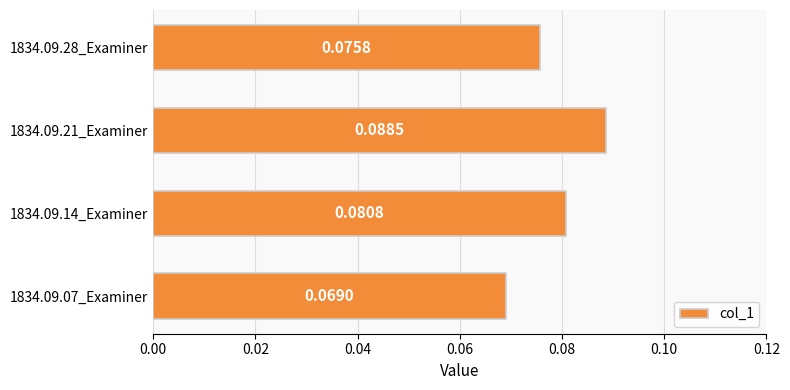

List the labels in order of value, largest first.

1834.09.21_Examiner, 1834.09.14_Examiner, 1834.09.28_Examiner, 1834.09.07_Examiner